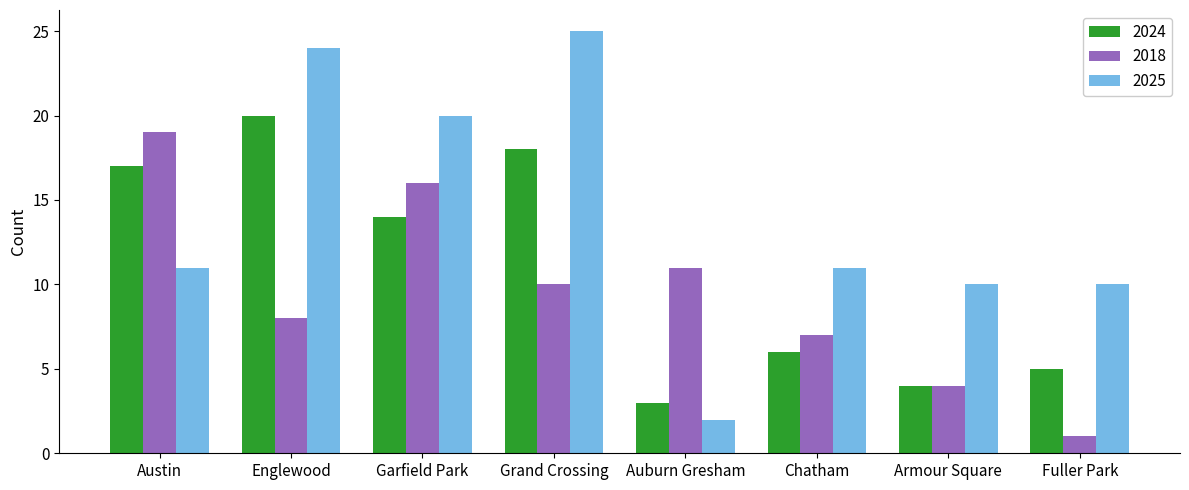

Is the value of 2018 at Grand Crossing greater than the value of 2025 at Austin?

No